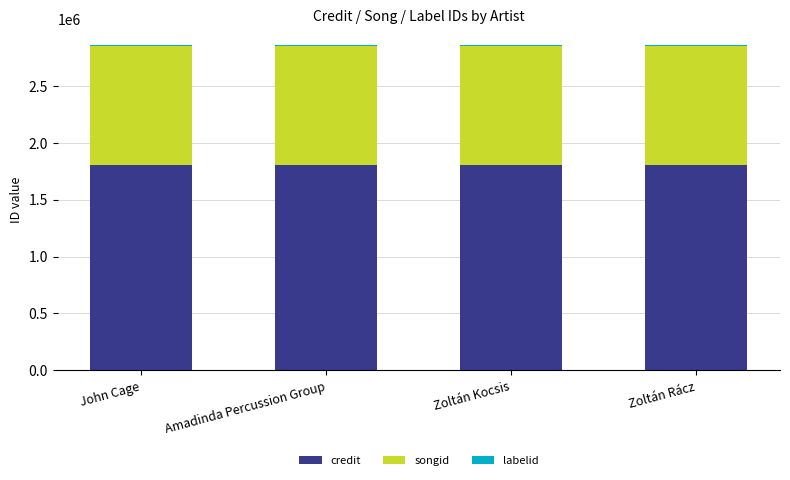

True or false: credit has a value of 1803268 at Amadinda Percussion Group.

True